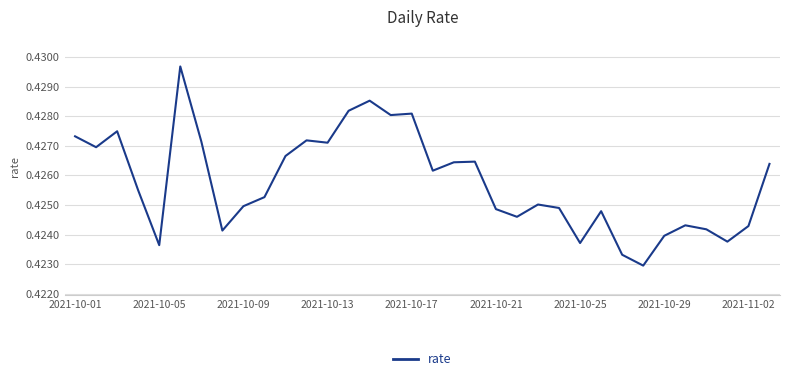

Is this an area chart (filled region under the line)?

No